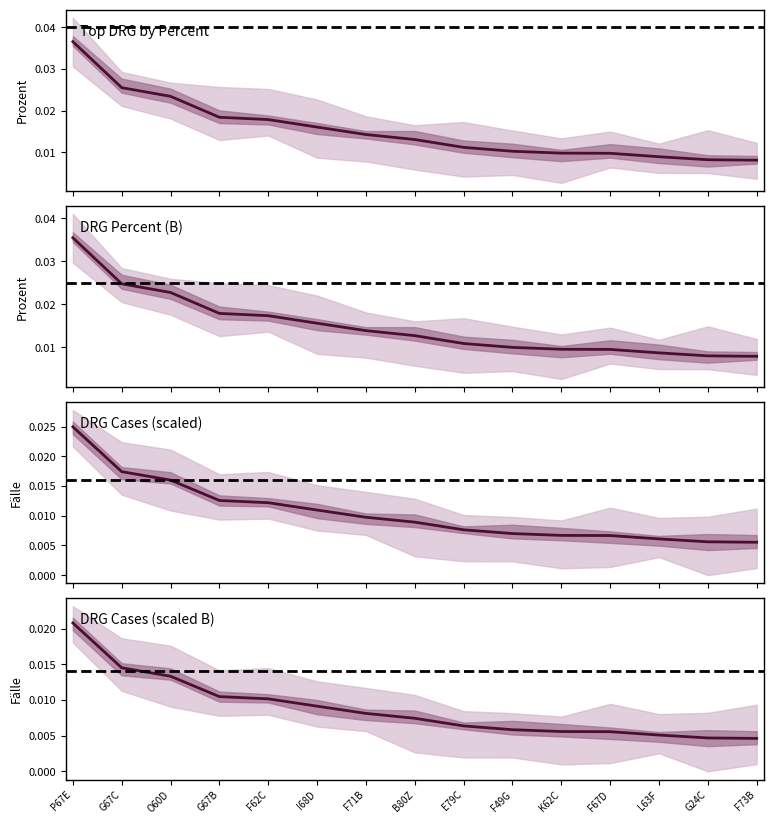

What position from the right is G67C?

14